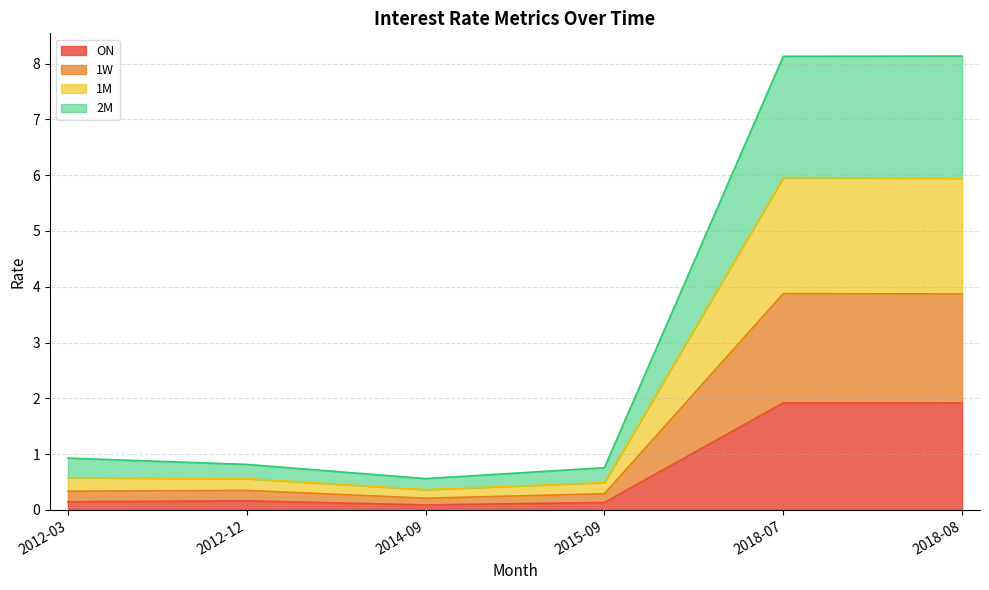

What is the total value across all series at 2018-08?

19.9